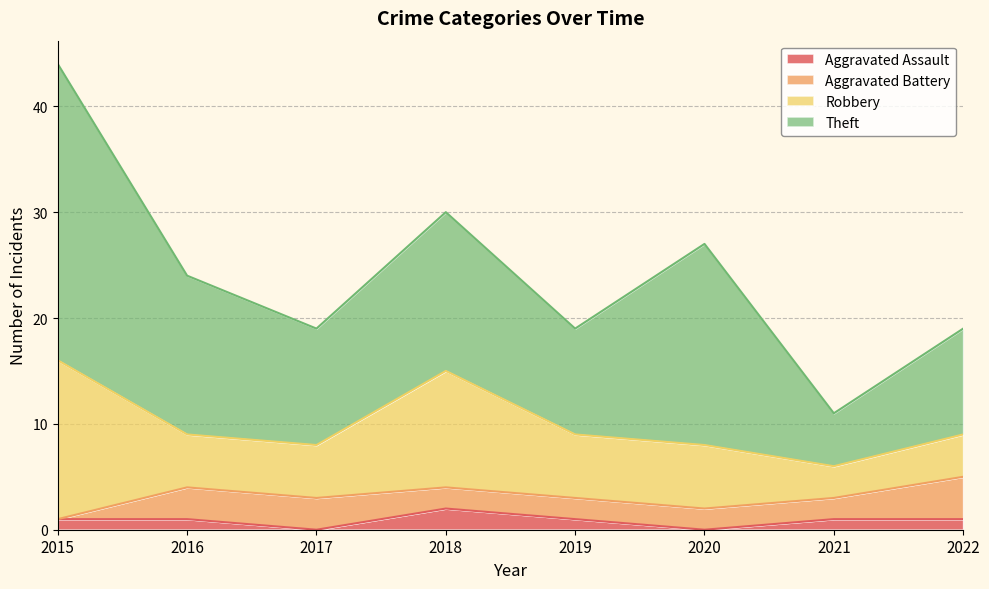

How many values in Aggravated Assault are above zero?

6